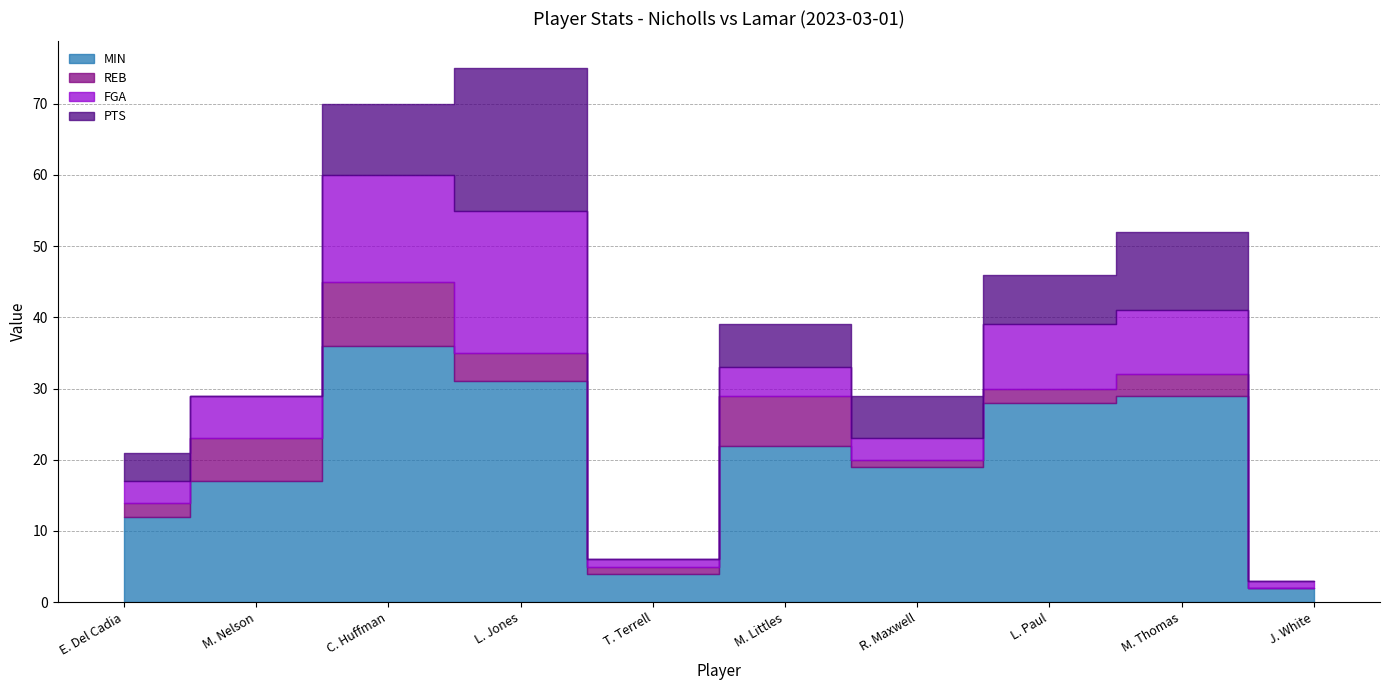

Between which two adjacent categories do PTS and REB first intersect?

E. Del Cadia and M. Nelson